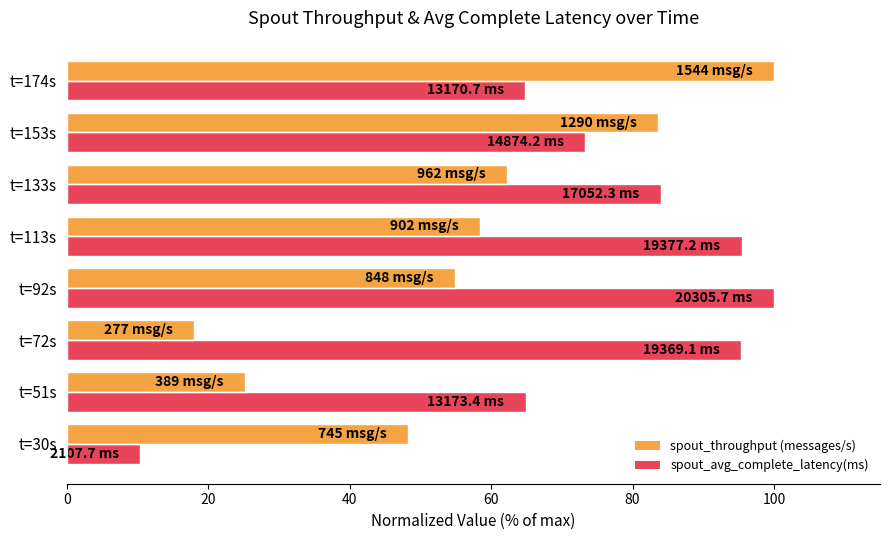

The value of spout_throughput (messages/s) at t=92s is 54.9. True or false?

True